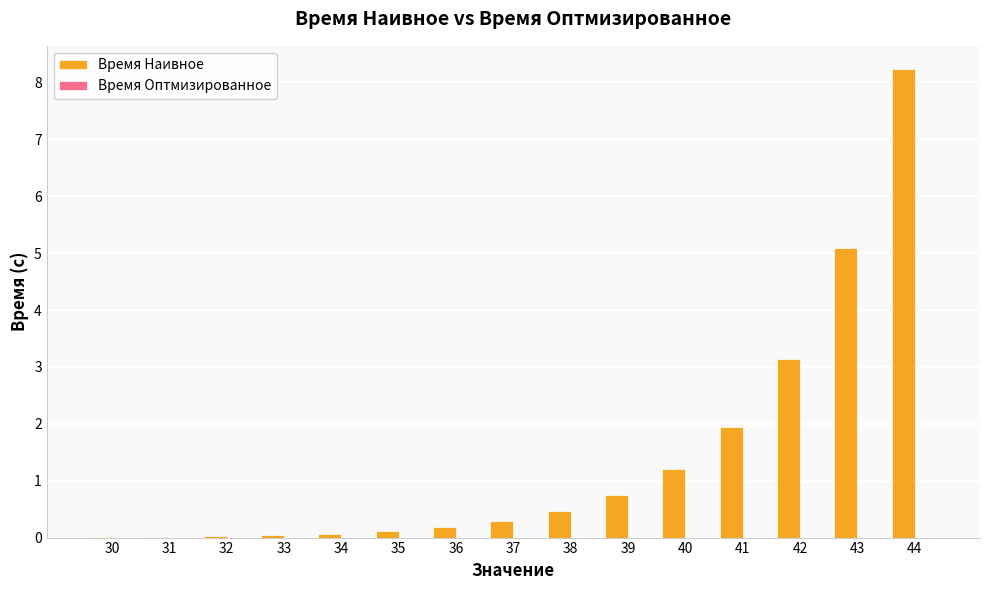

What is the sum of the values at 43 and 36?

5.3